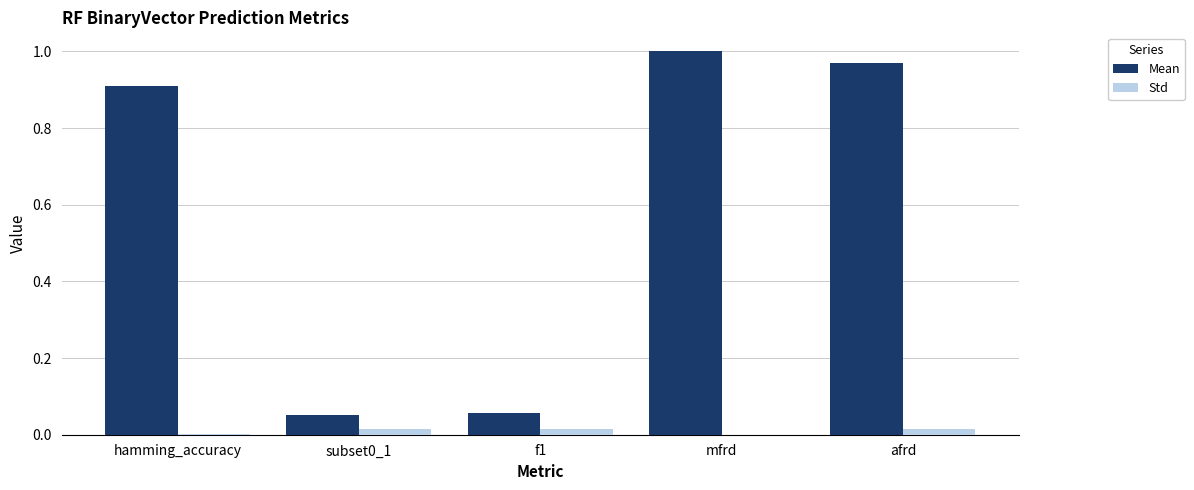

Which label corresponds to the largest value in the chart?

mfrd